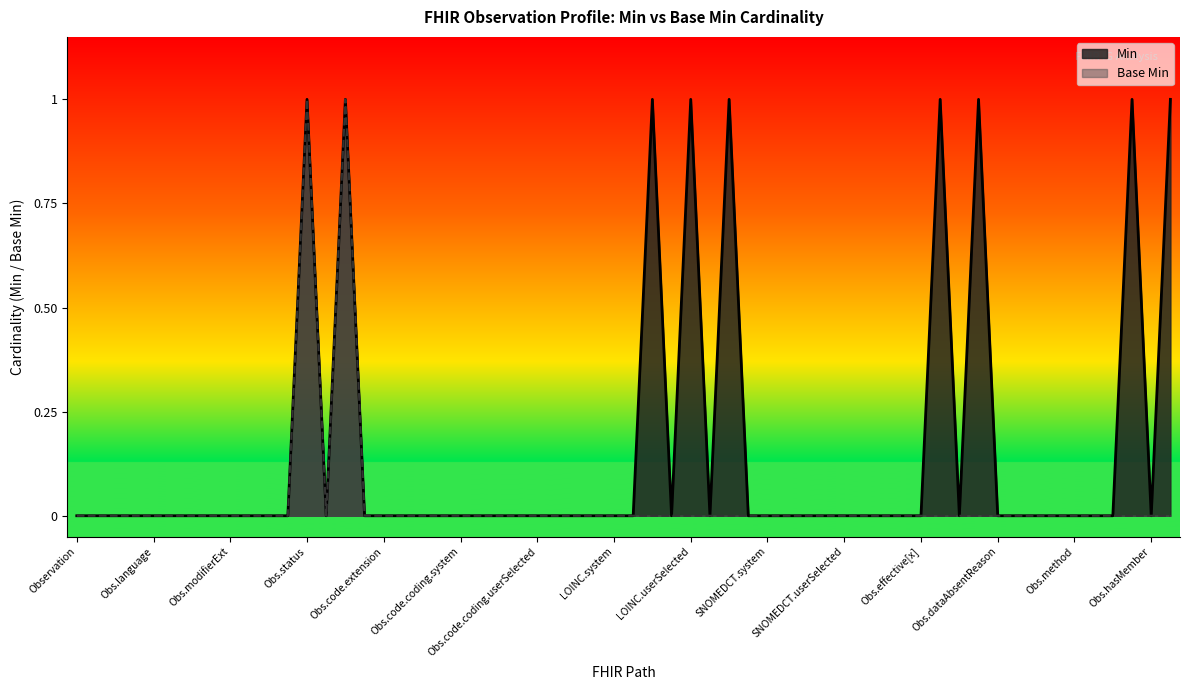

Which series has the widest spread of values?

Min